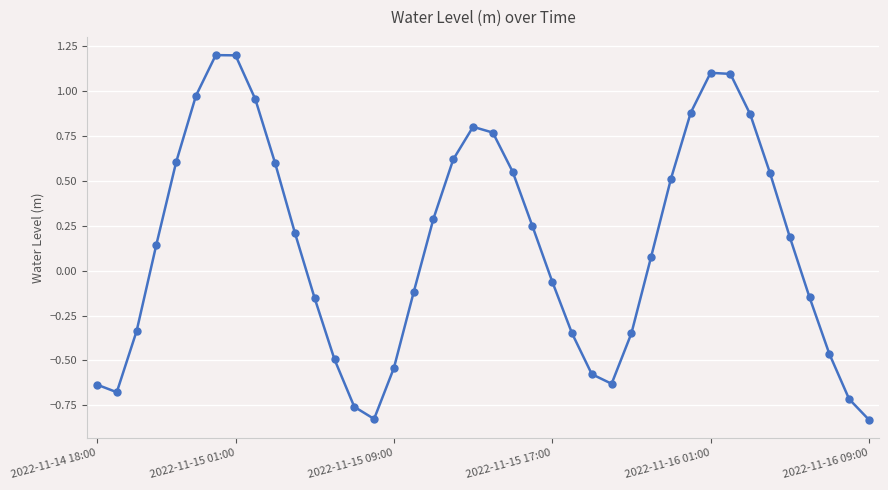

How many points are higher than both their immediate neighbors (excluding endpoints)?

3